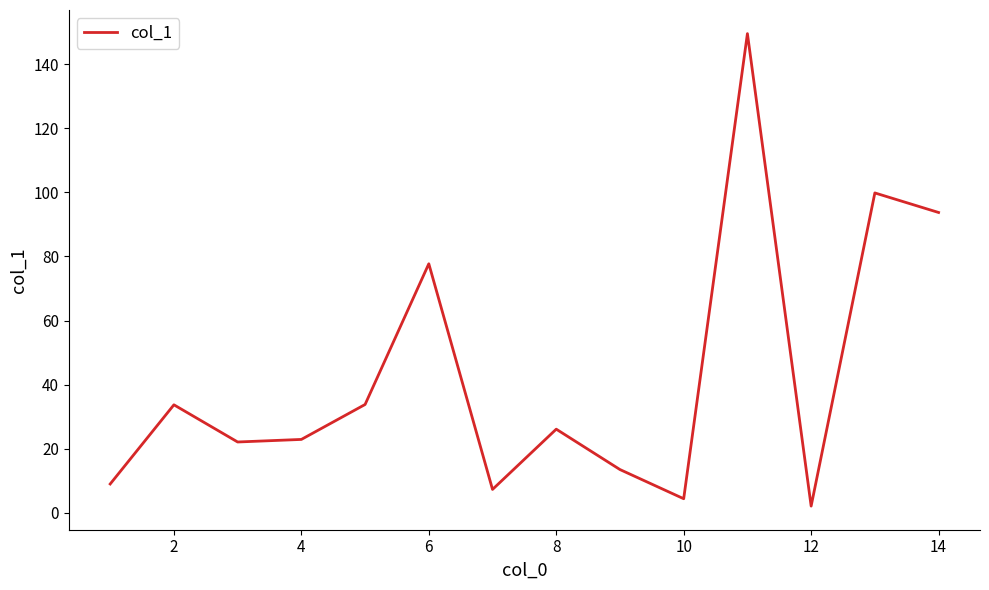

What is the difference between the maximum and minimum values?

147.4